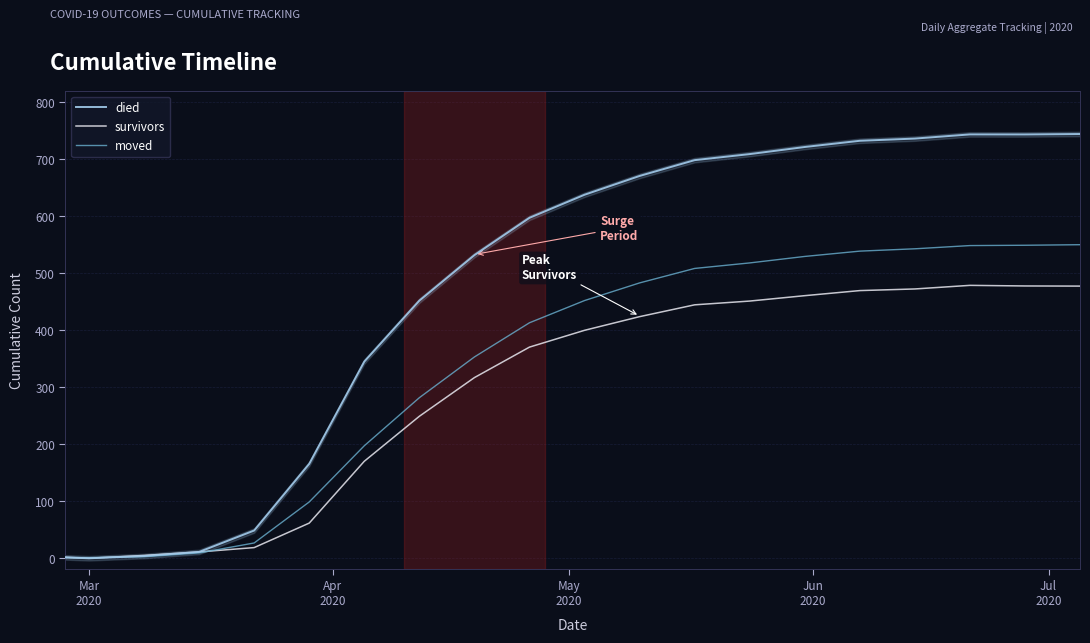

Which series has the widest spread of values?

died